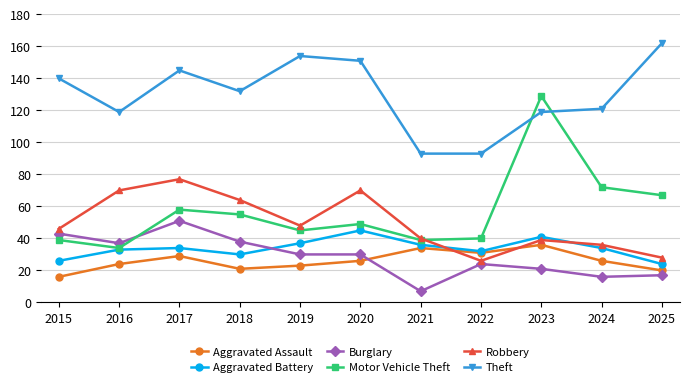

Reading right to left, list all the values displayed in this chart.

Aggravated Assault: 20	26	36	31	34	26	23	21	29	24	16
Aggravated Battery: 24	34	41	32	36	45	37	30	34	33	26
Burglary: 17	16	21	24	7	30	30	38	51	37	43
Motor Vehicle Theft: 67	72	129	40	39	49	45	55	58	34	39
Robbery: 28	36	39	26	40	70	48	64	77	70	46
Theft: 162	121	119	93	93	151	154	132	145	119	140